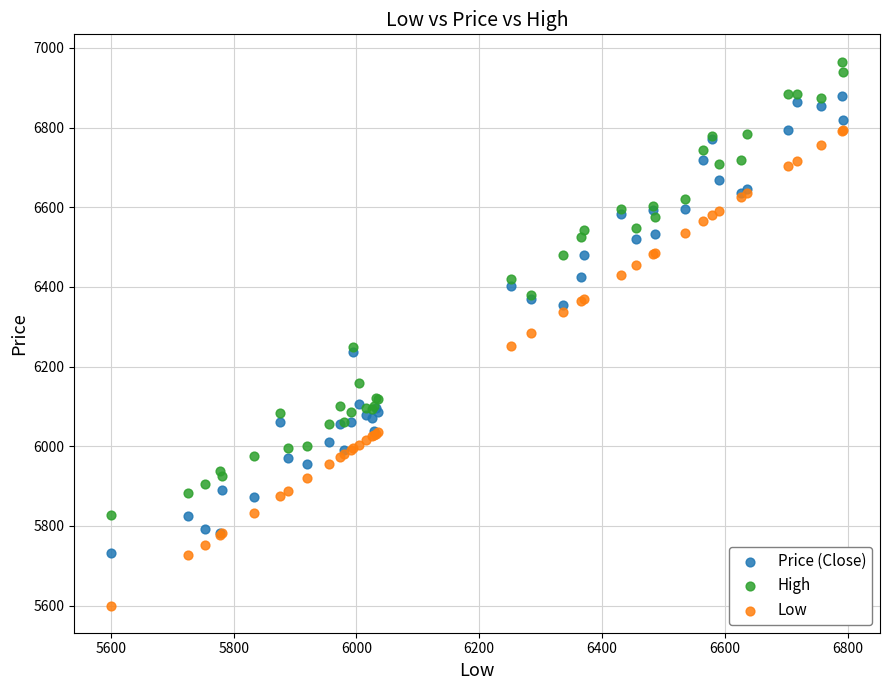

Which series reaches the minimum Y coordinate?

Low